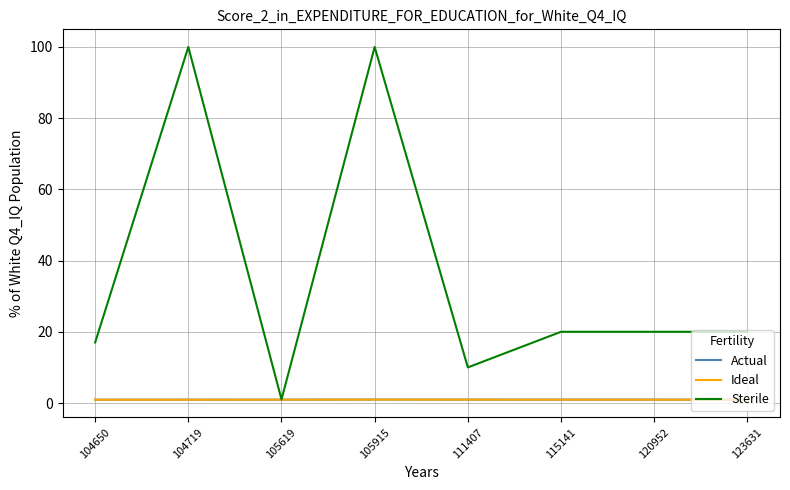

Which series has the largest range (max minus min)?

Sterile